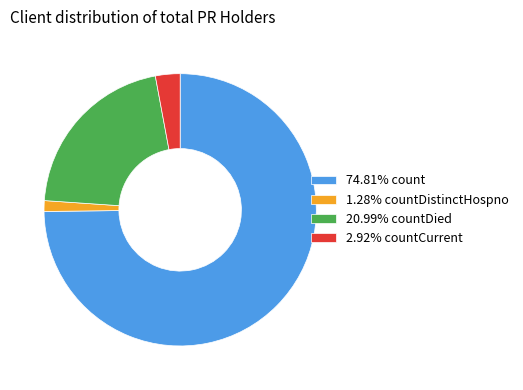

Combined, do 1.28% countDistinctHospno and 20.99% countDied account for over 50%?

No